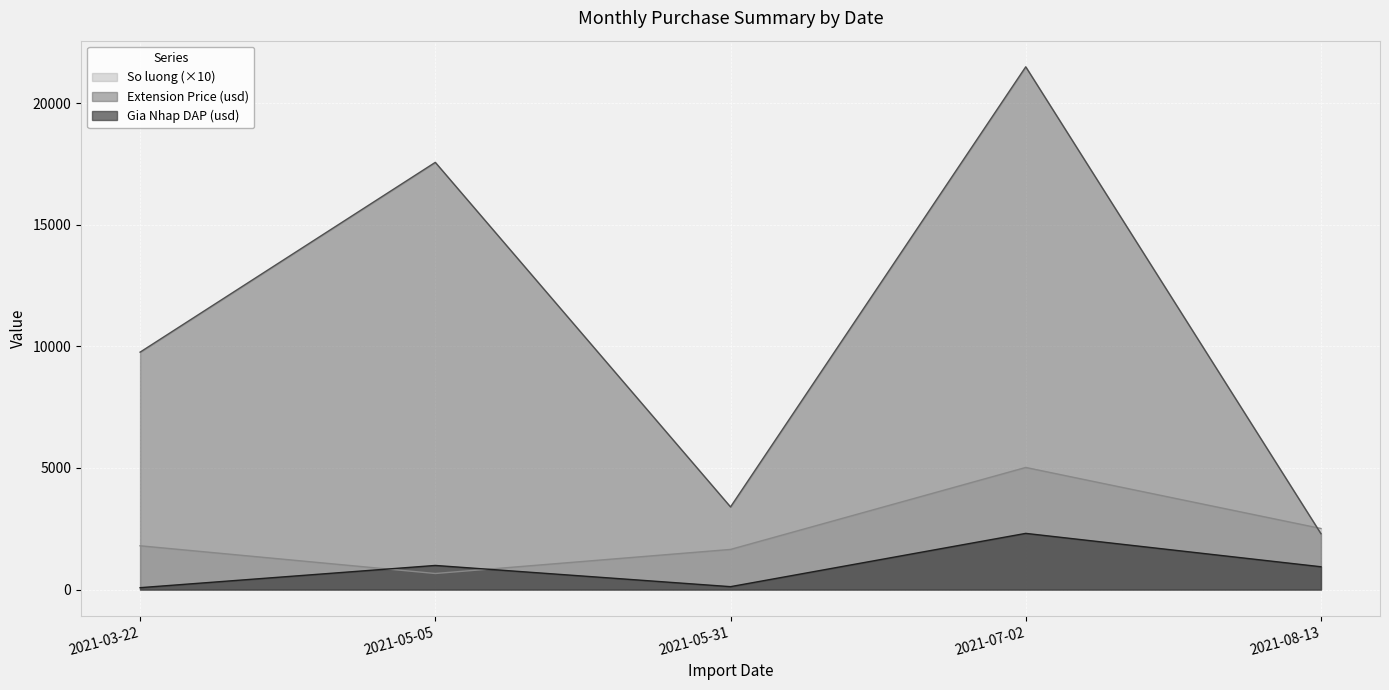

Rank the series at 15 from lowest to highest value.

So luong, Gia Nhap DAP (usd), Extension Price (usd)